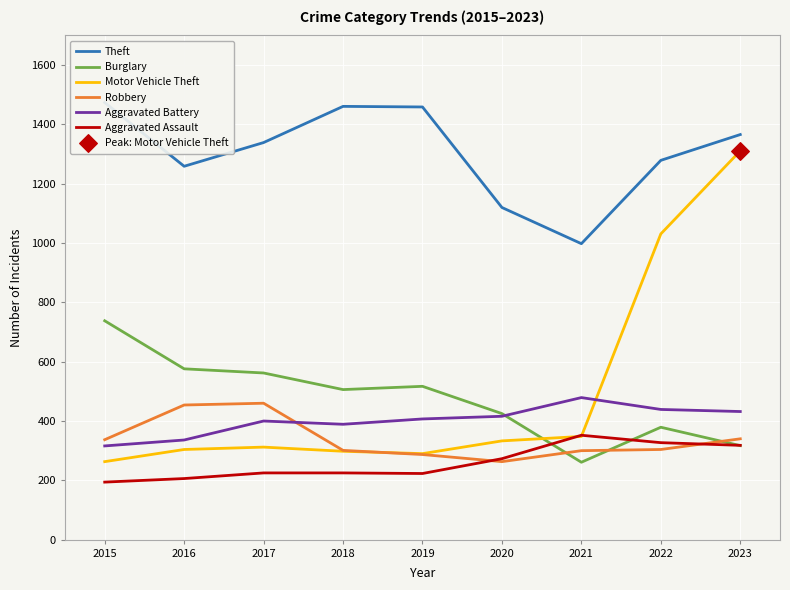

At how many categories does at least one series exceed 1206?

7